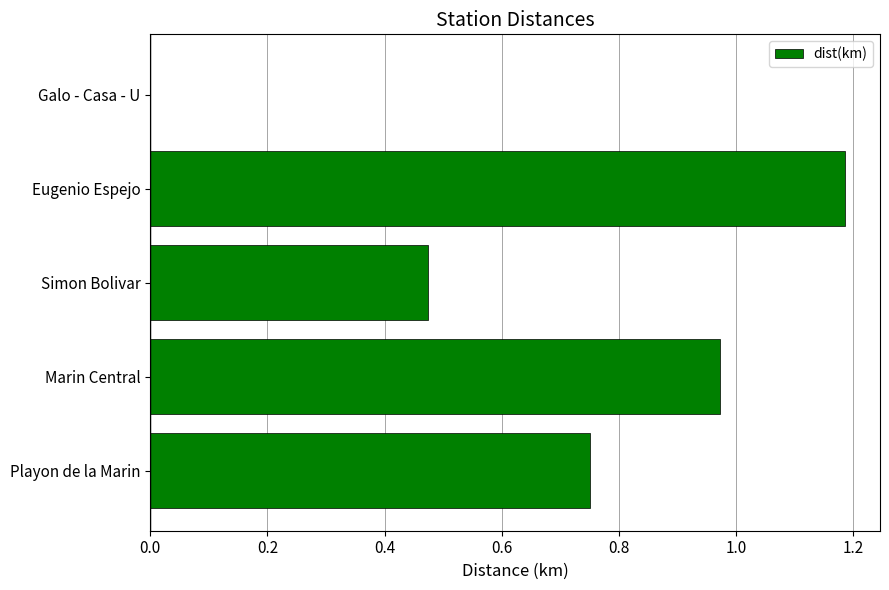

The chart shows a value of -0.4 at Galo - Casa - U. True or false?

False